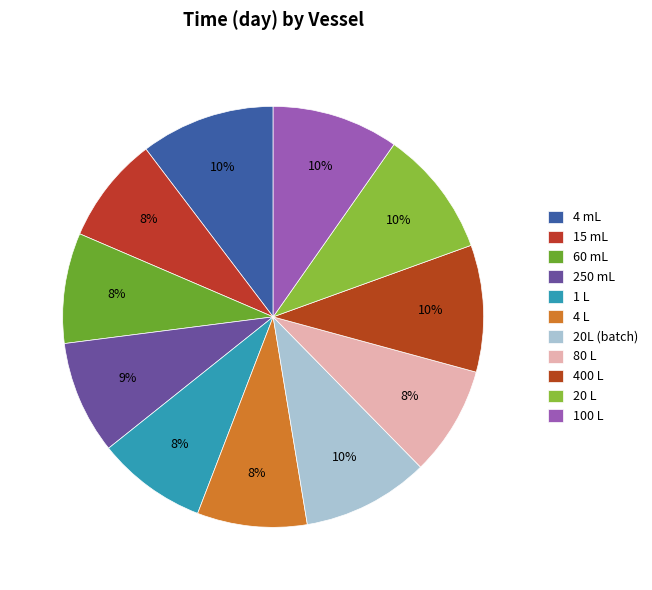

What is the total percentage of 400 L and 60 mL?

18.2%